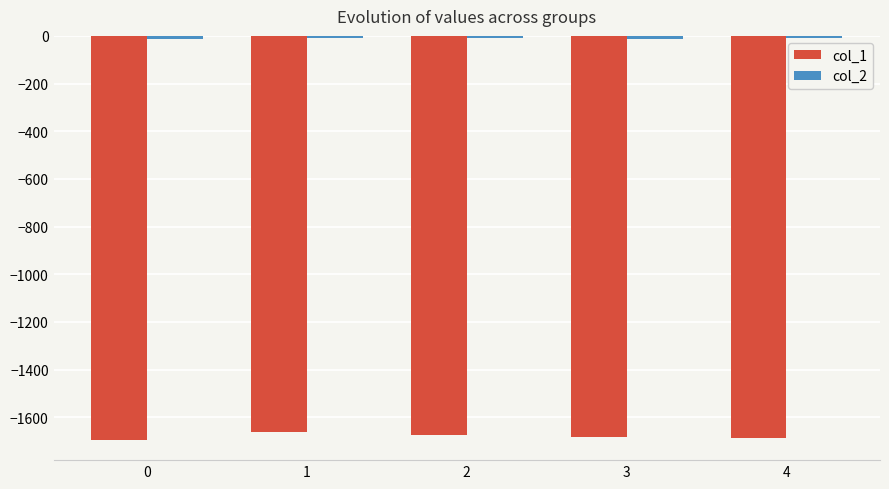

True or false: col_1 has a value of -1695.4 at 0.

True